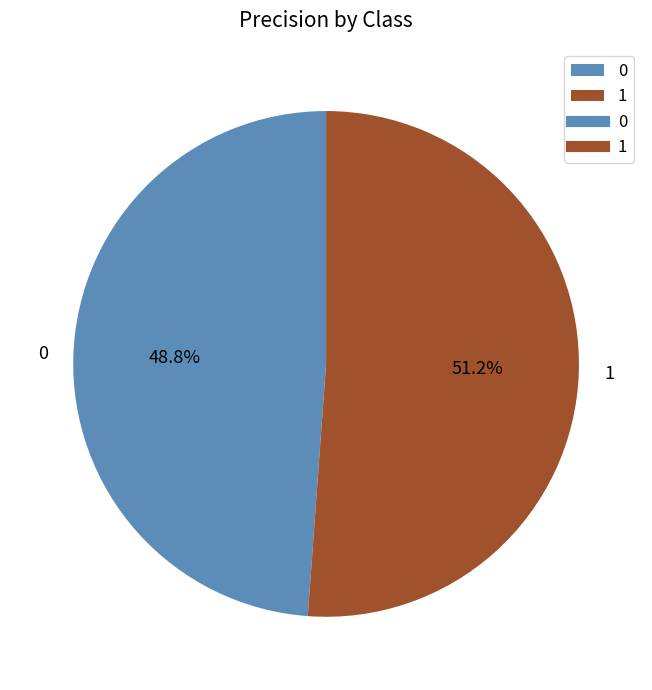

How many segments does this pie chart have?

2